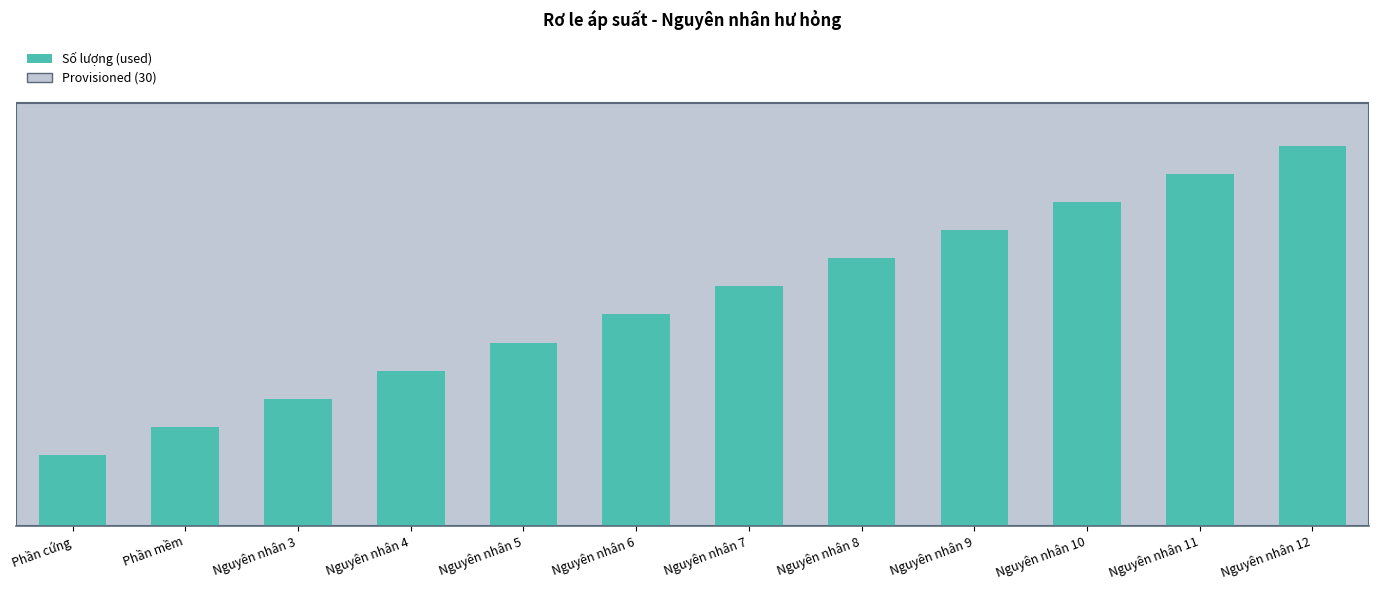

True or false: the data shows 5 at Nguyên nhân 3.

False